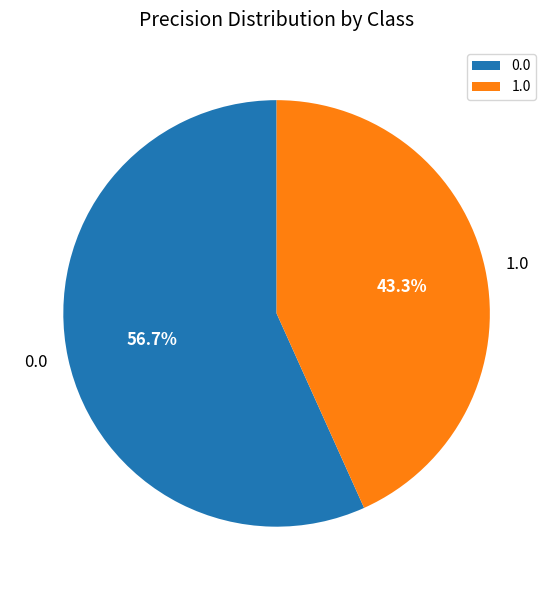

What is the smallest slice in the pie chart?

1.0